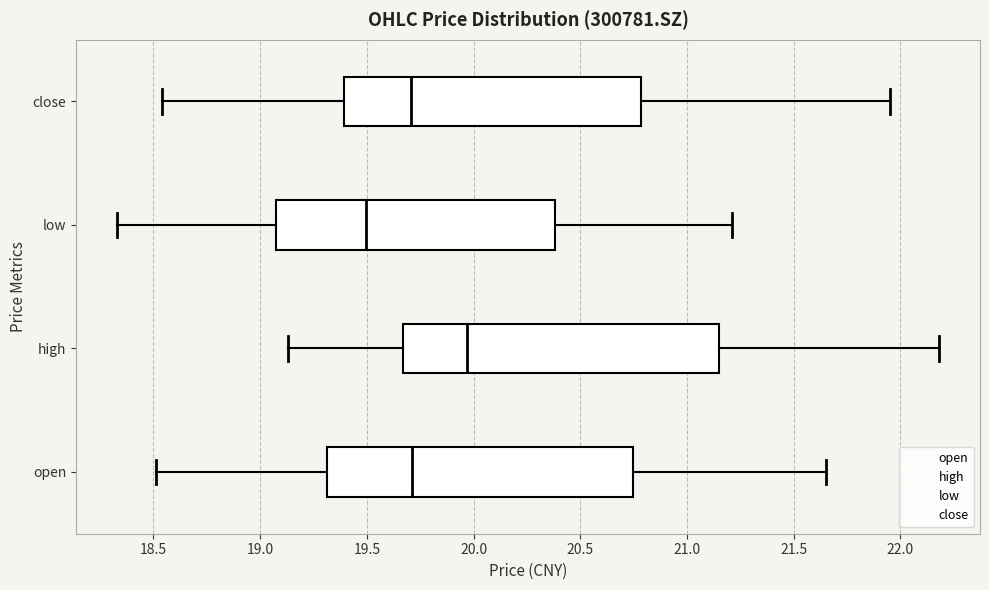

Reading bottom to top, read every box against the x-axis: the position of its median line, the range the box covers, and the ends of its whiskers. The values are not printed on the chart, so give them approximately, as read against the axis.

open: median 19.70, box 19.30 to 20.75, whiskers 18.50 to 21.65
high: median 19.95, box 19.65 to 21.15, whiskers 19.15 to 22.20
low: median 19.50, box 19.05 to 20.40, whiskers 18.35 to 21.20
close: median 19.70, box 19.40 to 20.80, whiskers 18.55 to 21.95